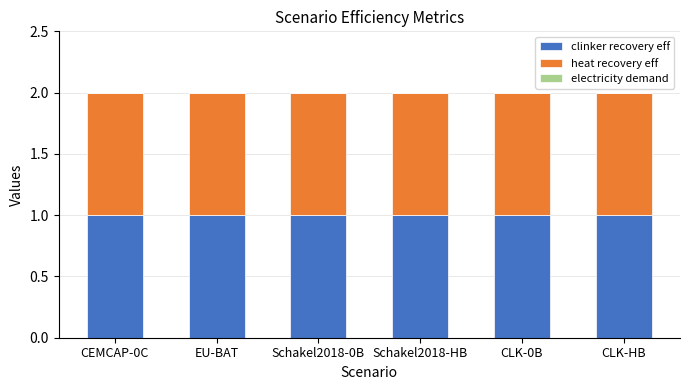

What is the sum of the heat recovery eff values at CEMCAP-0C and CLK-HB?

2